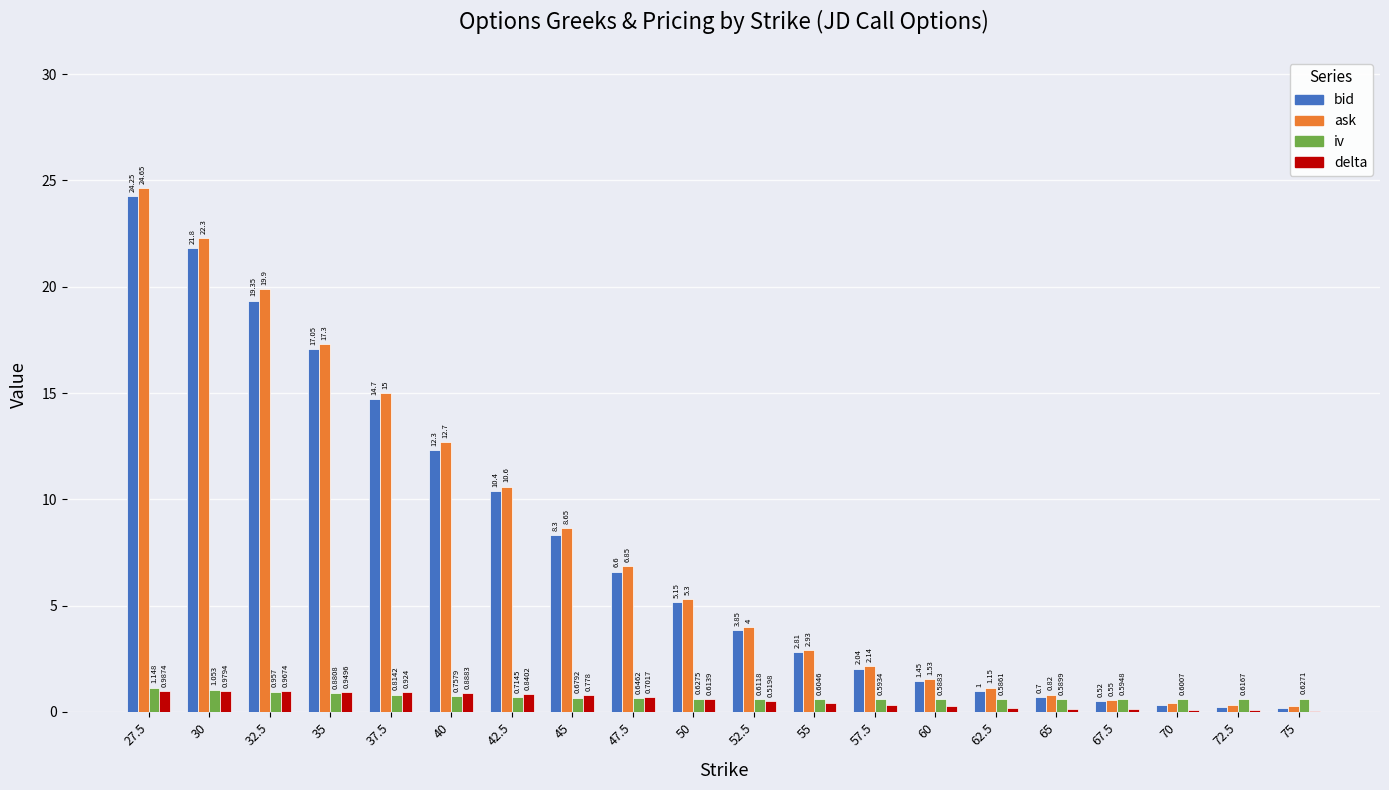

Is the value of ask at 62.5 greater than the value of iv at 50?

Yes